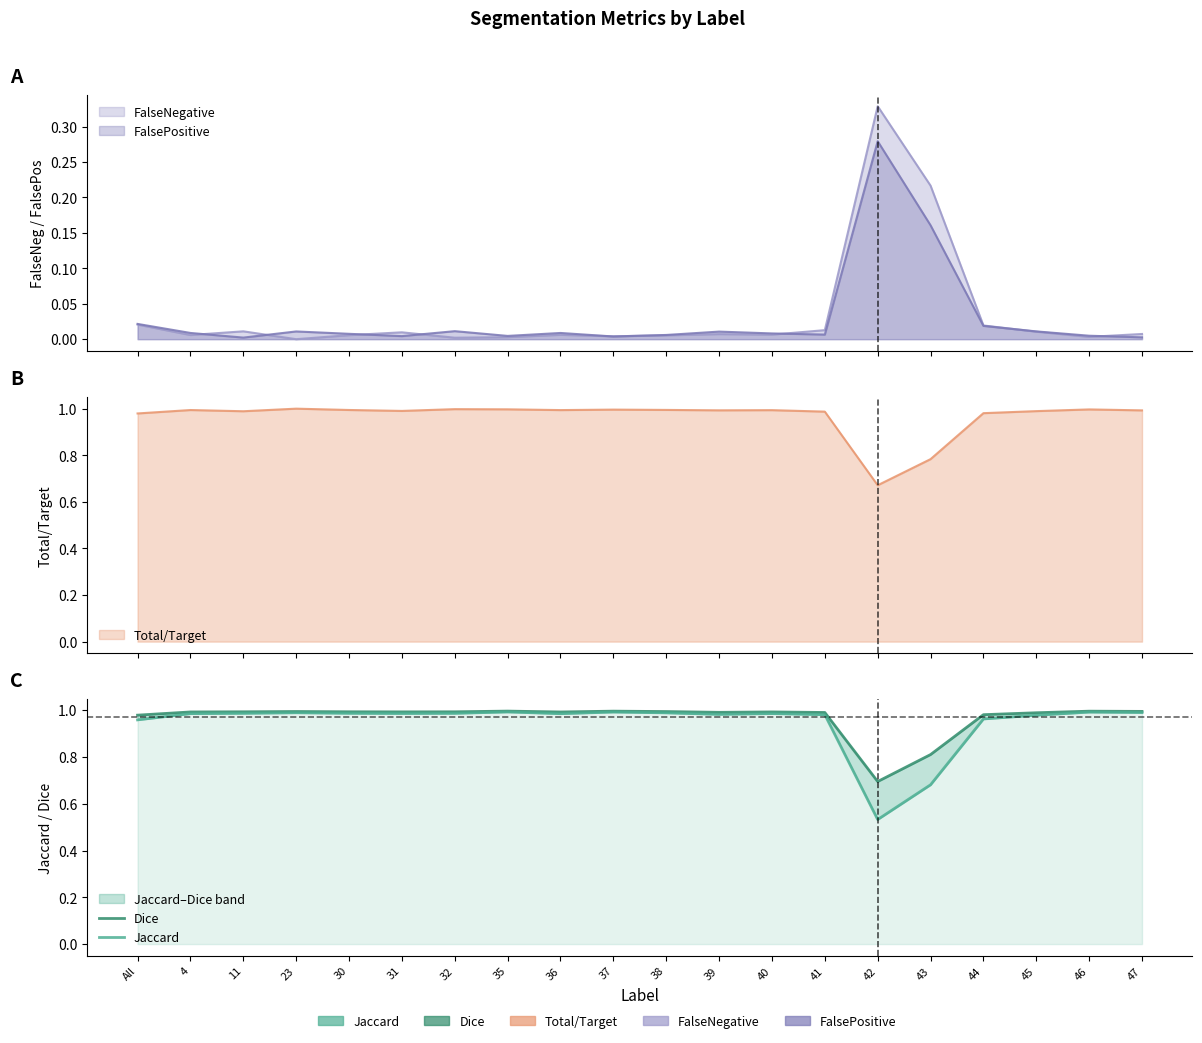

What position from the left is 31?

6